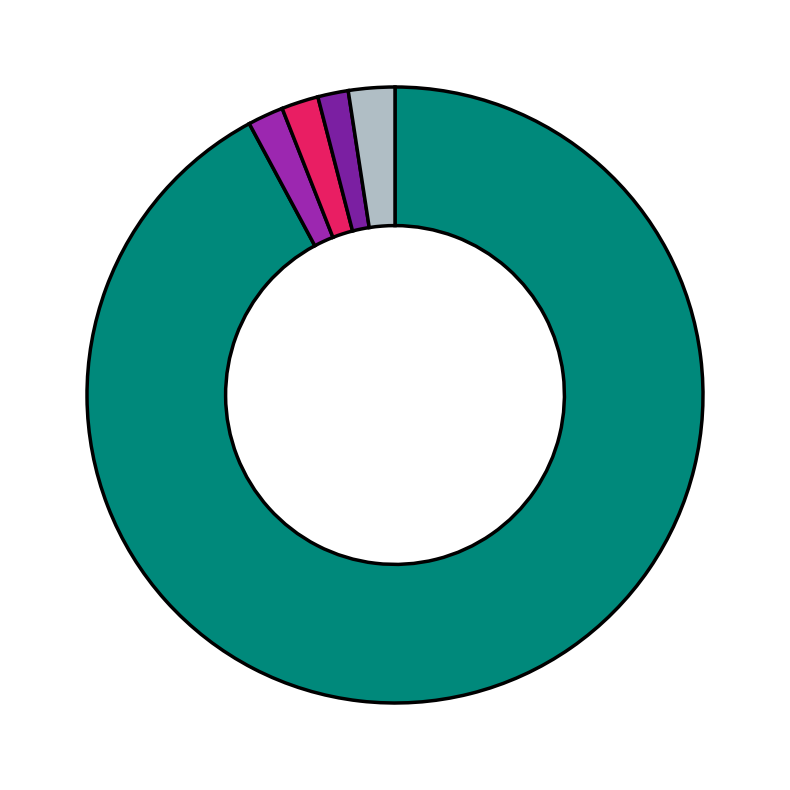

How many slices are in this pie chart?

5